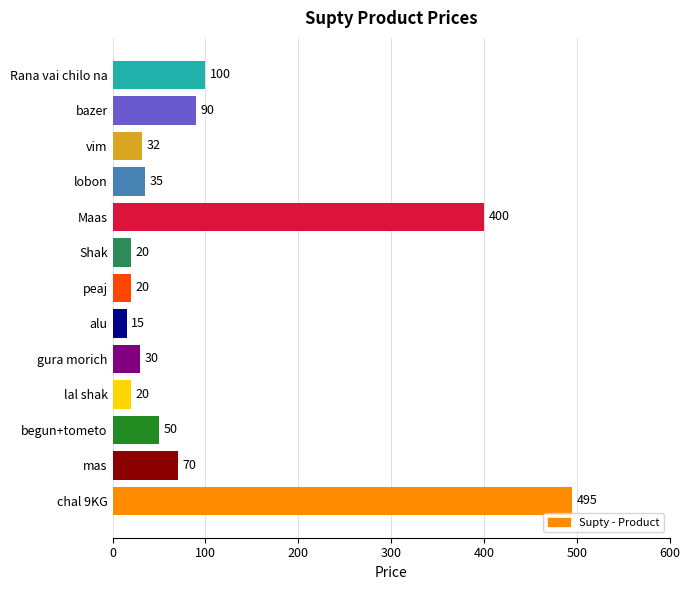

What is the change in value from lal shak to lobon?

+15